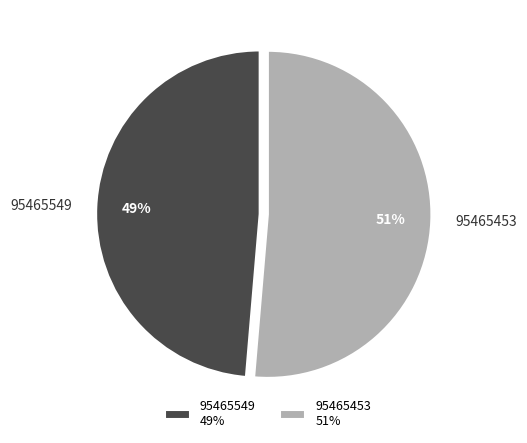

Rank the categories by value from lowest to highest.

95465549, 95465453